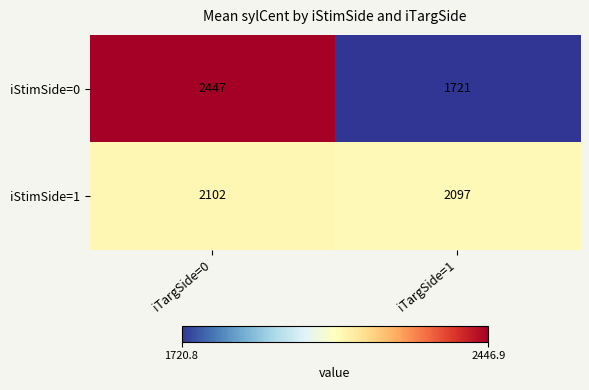

Reading left to right, extract all data points from this chart.

iStimSide=0: iTargSide=0=2447	iTargSide=1=1721
iStimSide=1: iTargSide=0=2102	iTargSide=1=2097